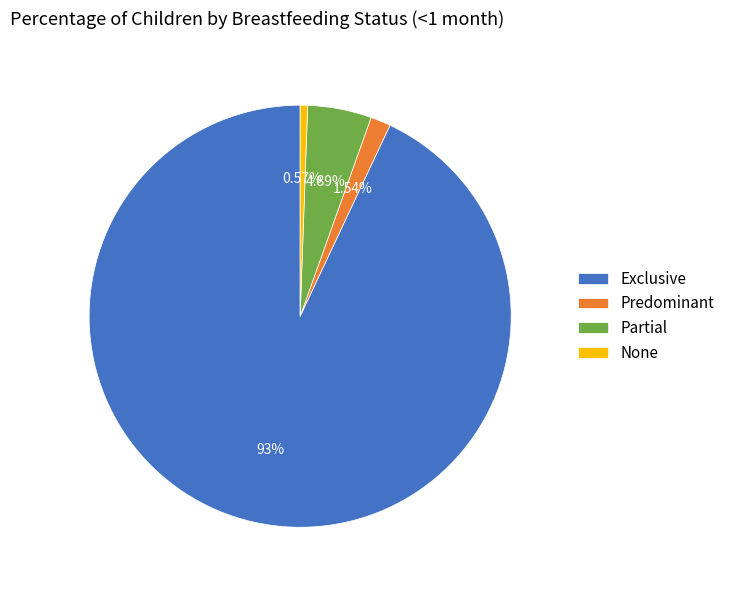

Is there a majority slice in this chart?

Yes